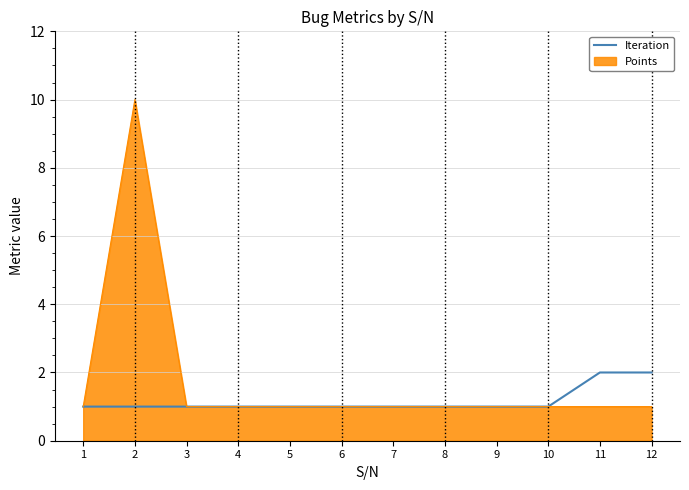

At 12, list the series in order from largest to smallest.

Iteration, Points